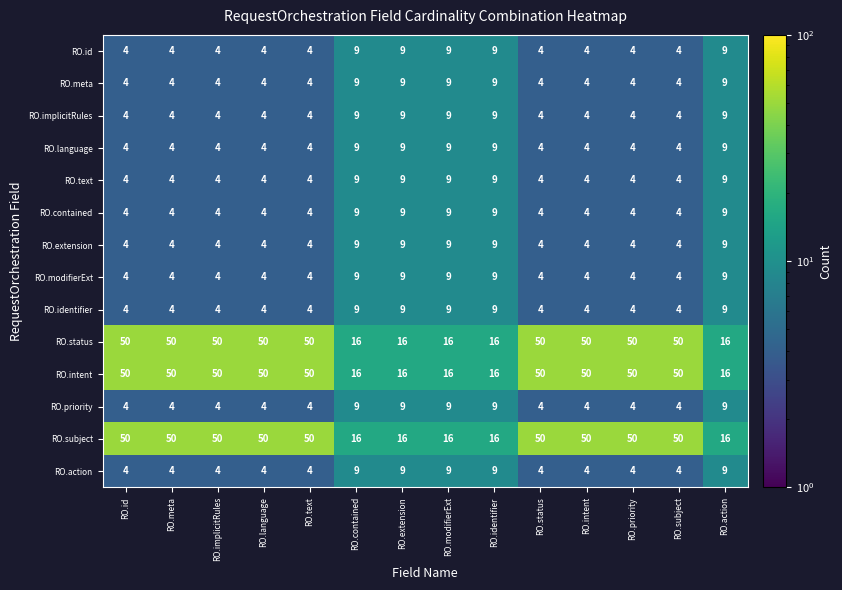

The RO.language series shows 6 at RO.text. True or false?

False